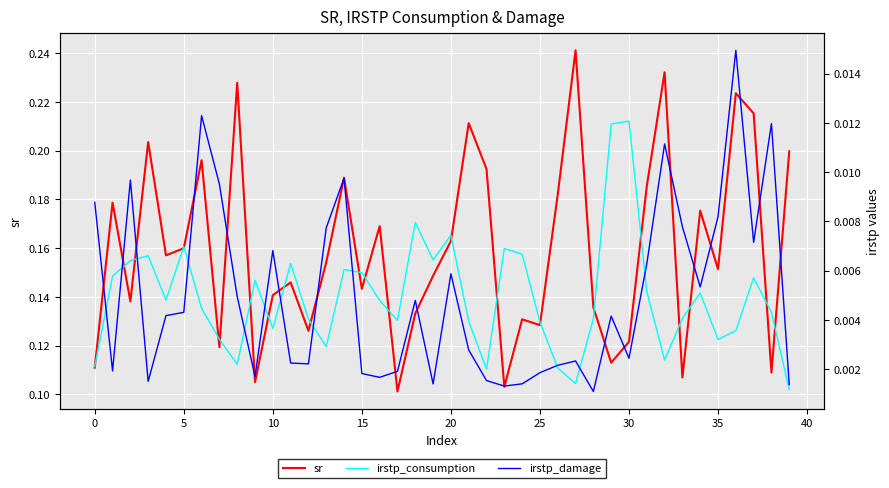

How many times do irstp_damage and irstp_consumption cross each other?

12